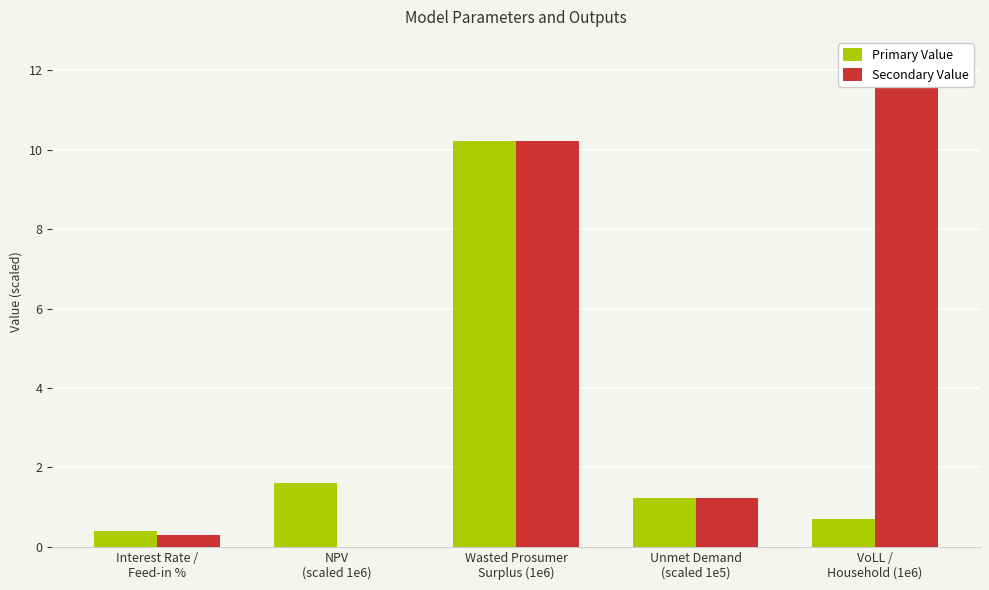

What is the spread (max minus min) of values at NPV
(scaled 1e6)?

1.6